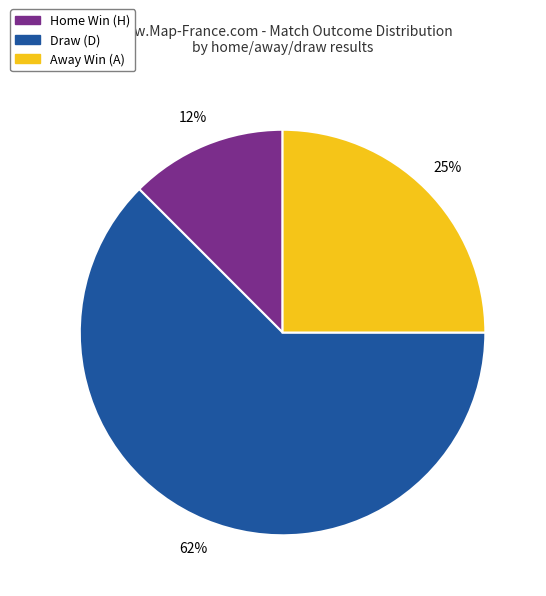

True or false: Draw (D) accounts for 62% of the total.

True